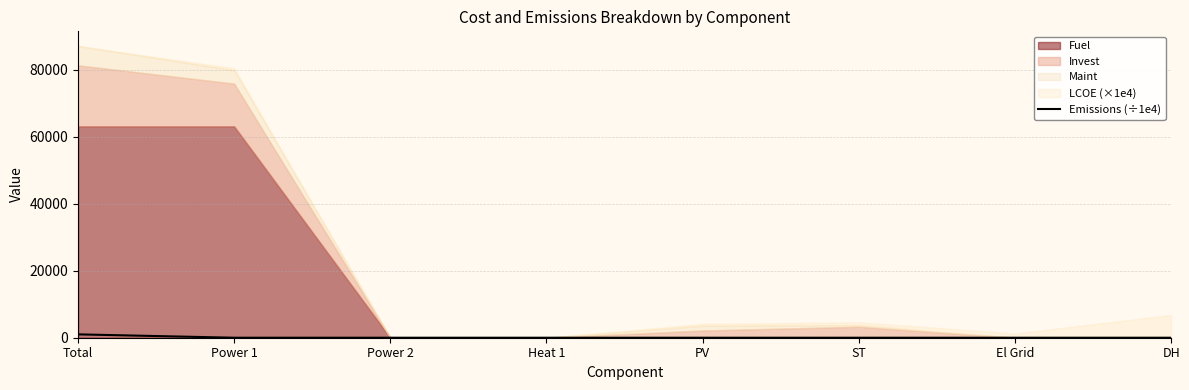

The value of Emissions (÷1e4) at Heat 1 is 0.0. True or false?

True